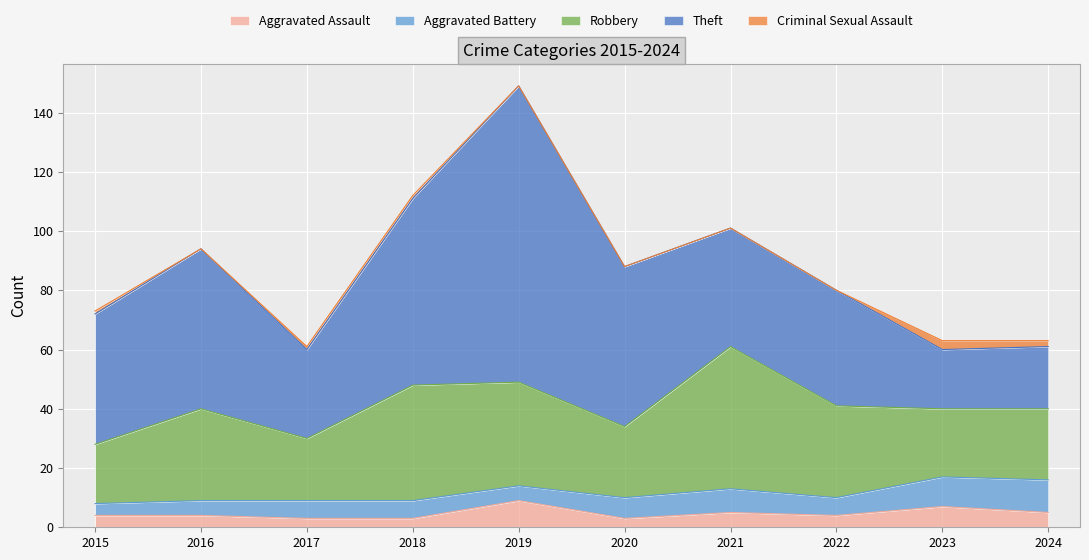

List the series in order of their peak value, highest first.

Theft, Robbery, Aggravated Battery, Aggravated Assault, Criminal Sexual Assault